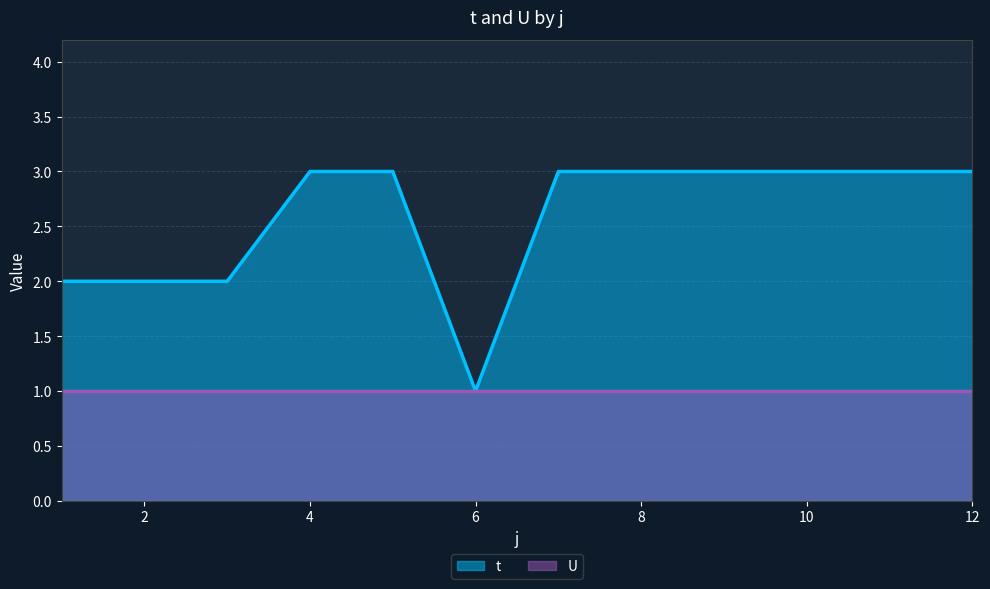

Reading left to right, transcribe all the data shown in this chart.

2	2	2	3	3	1	3	3	3	3	3	3